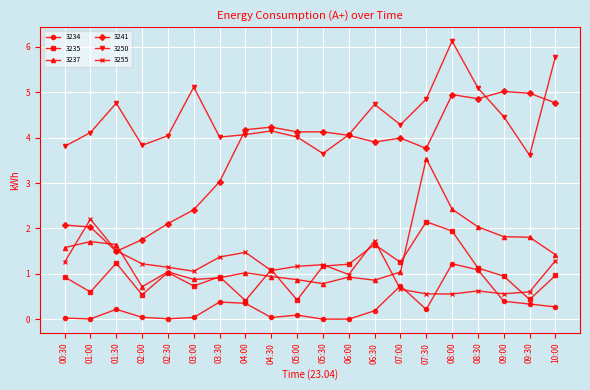

Which series has the largest total across all categories?

3250